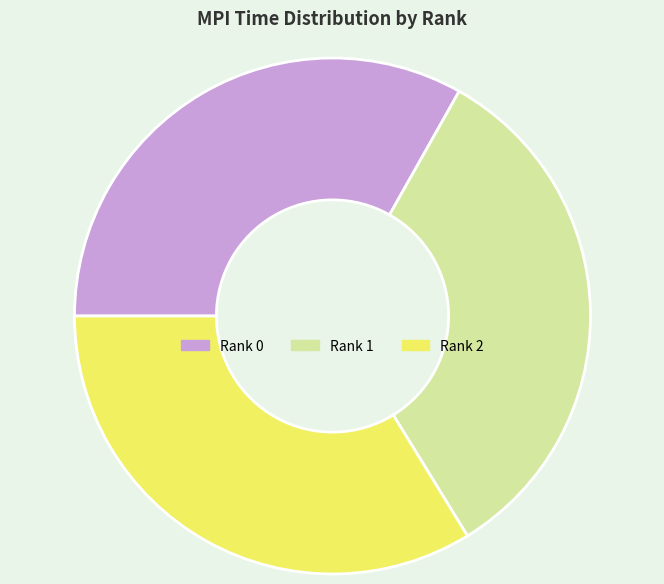

True or false: Rank 1 accounts for 33% of the total.

True